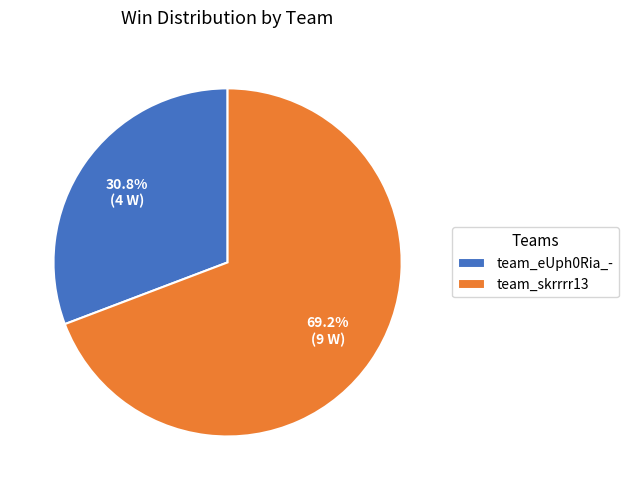

What is the majority slice?

team_skrrrr13